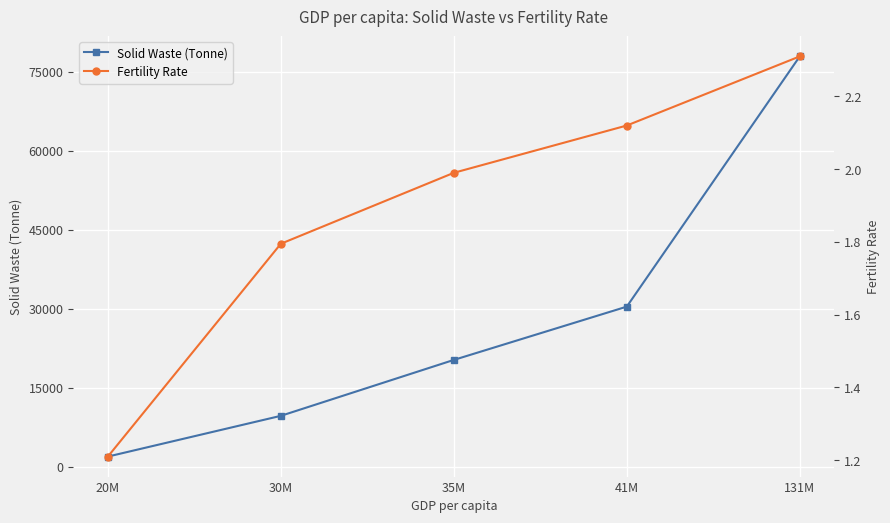

Between 20M and 131M, which series saw the biggest shift?

Solid Waste (Tonne)